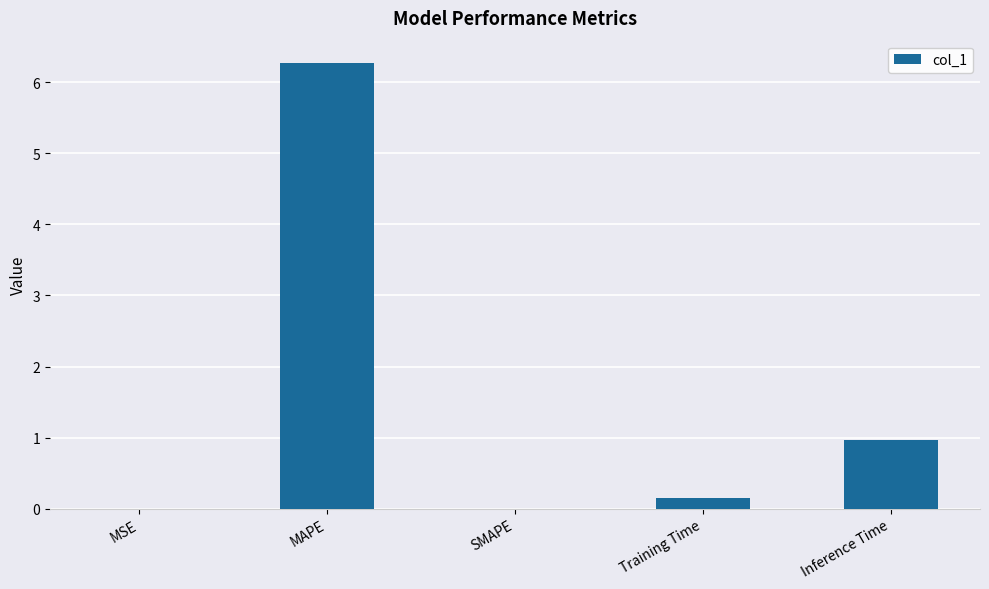

What is the sum of the values at SMAPE and MAPE?

6.3